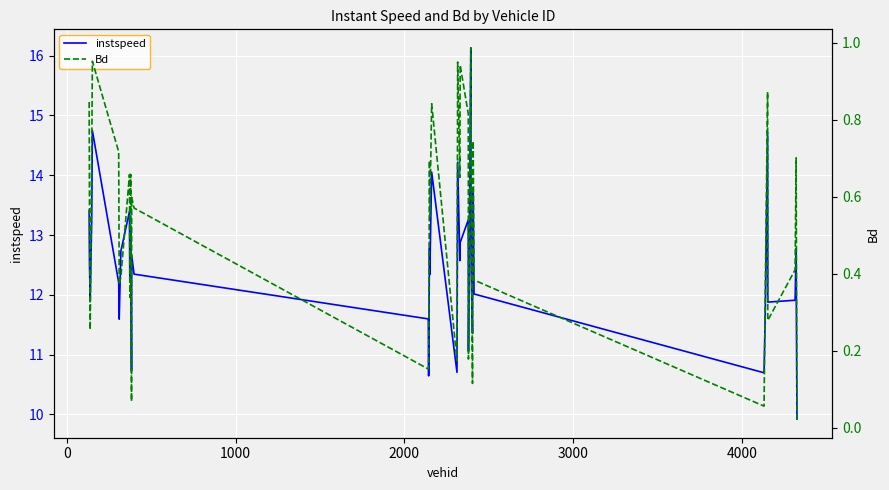

What is the highest value of the instspeed series?

16.1